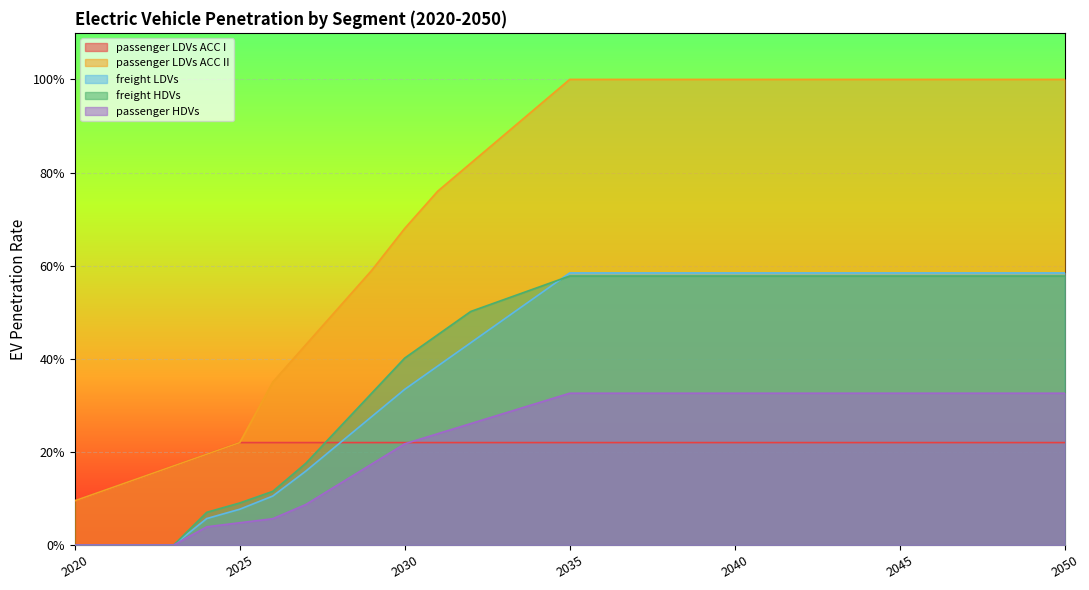

Between 2026 and 2046, which series saw the biggest shift?

passenger LDVs ACC II